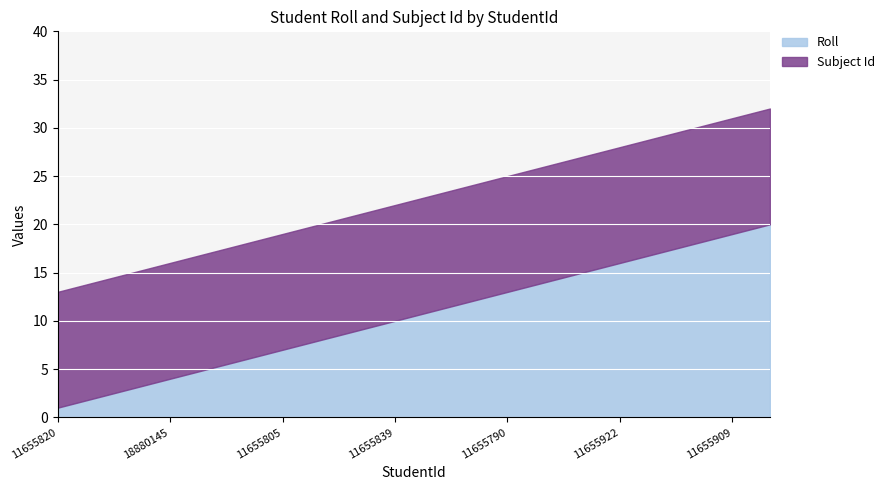

What are all the series names shown in the legend?

Roll, Subject Id